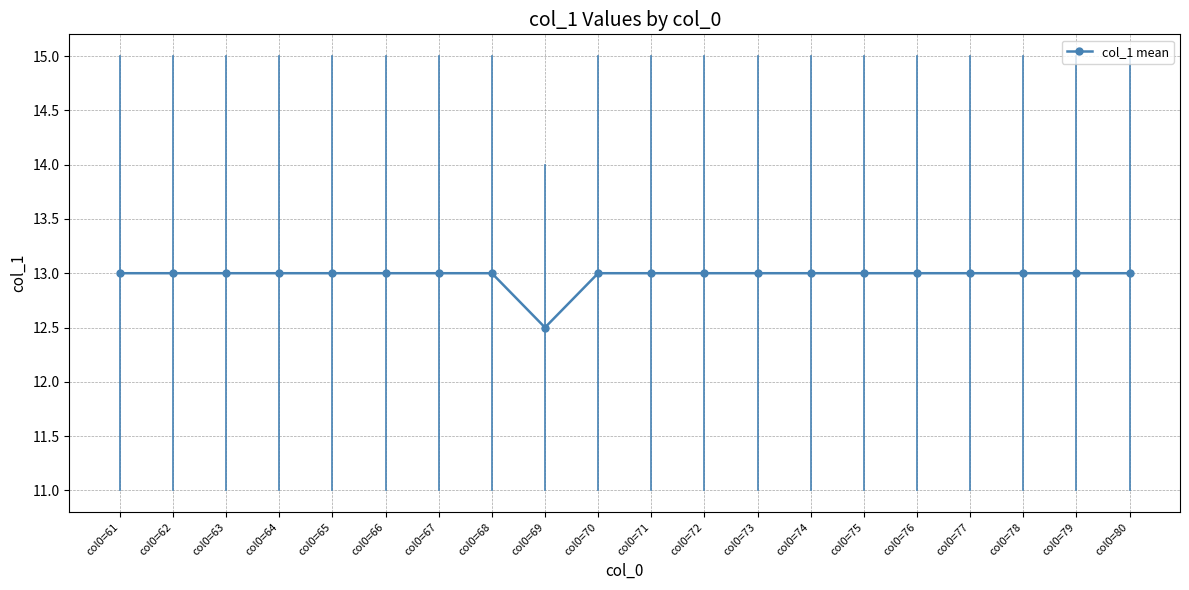

Approximately how many times larger is the value at col0=63 compared to col0=68?

1.0